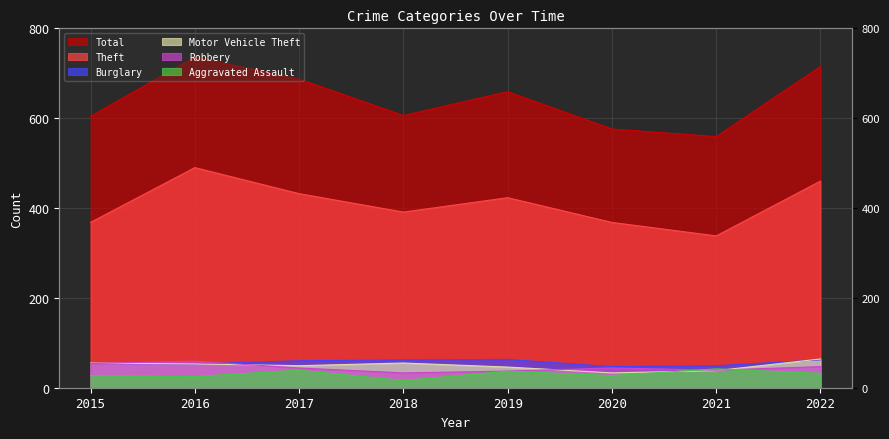

What is the lowest value of the Aggravated Assault series?

16